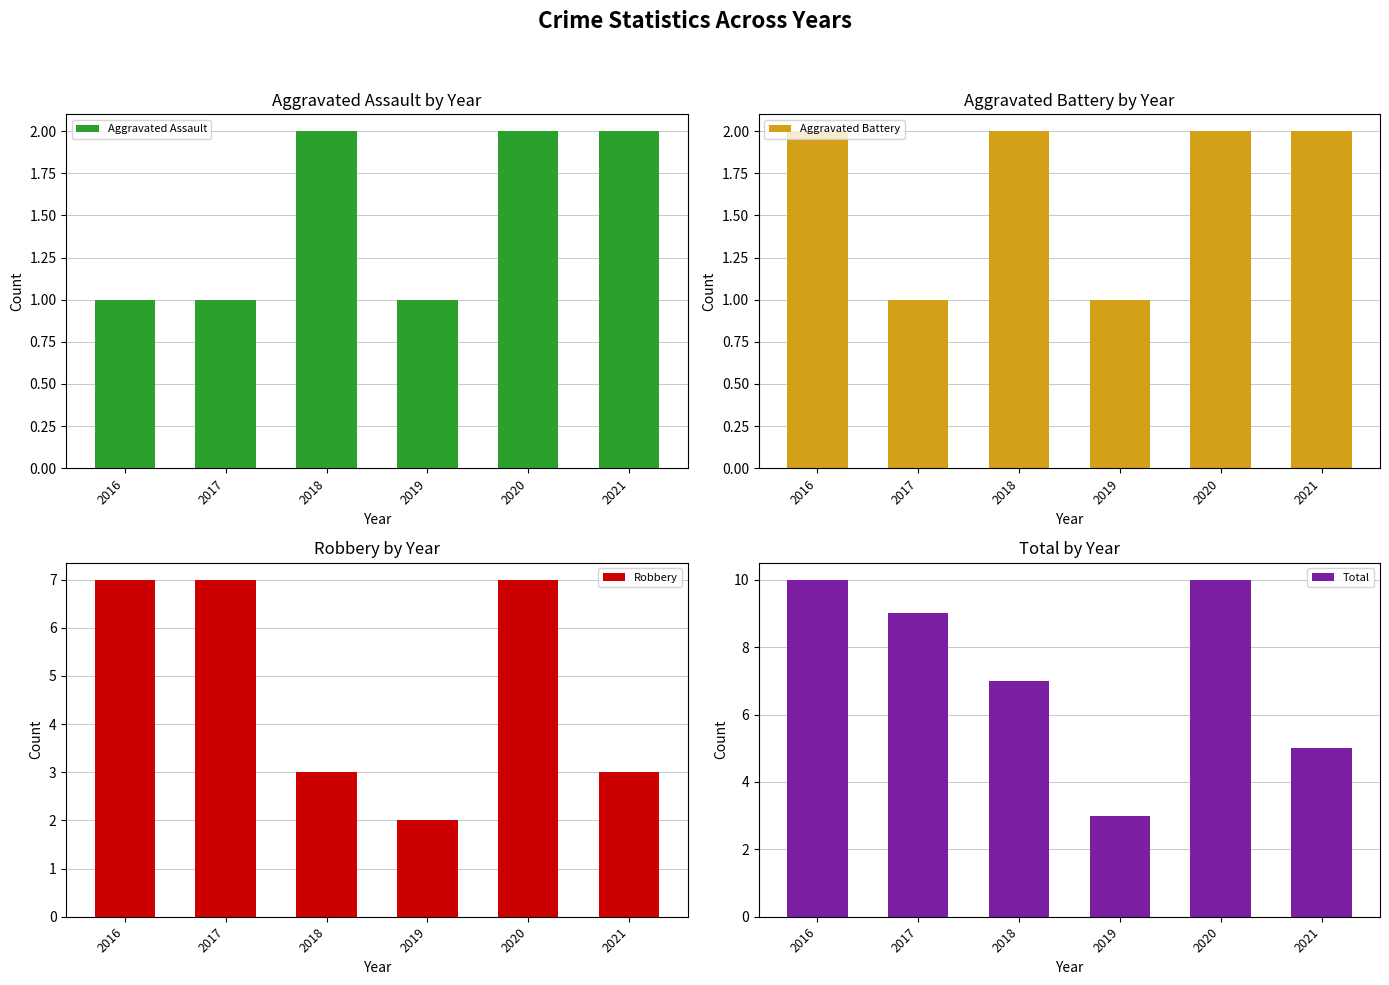

True or false: Robbery has a value of 4 at 2021.

False